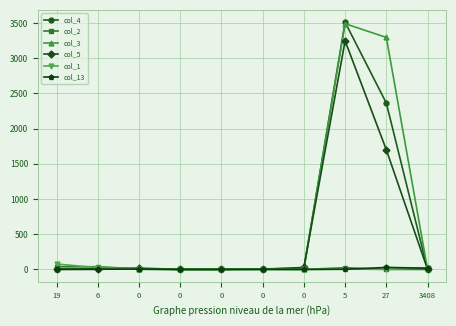

Count the number of categories in the chart.

10